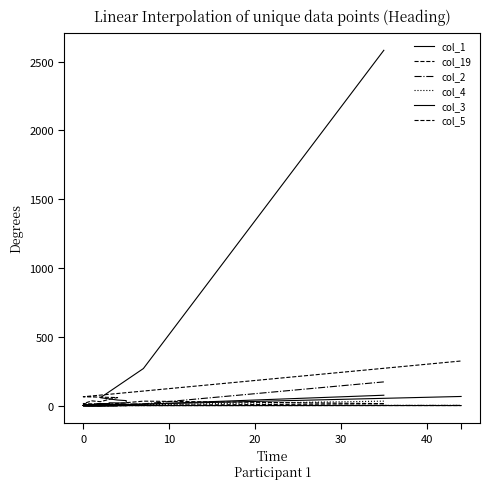

Reading right to left, transcribe all the data shown in this chart.

col_1: 66	0	6	3	11	4	2	8	4	14	9	7	11	20	18	36	40	57	269	2583
col_19: 324	64	58	45	28	34	14	11	3	2	0	0	0	0	0	1	1	1	2	13
col_2: 1	0	0	0	0	0	0	0	0	0	0	0	1	0	1	2	4	8	12	172
col_4: 1	0	0	1	0	1	0	0	0	0	2	1	1	1	3	1	4	4	6	32
col_3: 0	0	0	0	0	0	0	0	0	0	1	3	0	0	0	1	3	2	10	75
col_5: 0	0	0	0	0	0	0	0	0	0	0	1	0	0	0	0	1	4	32	14